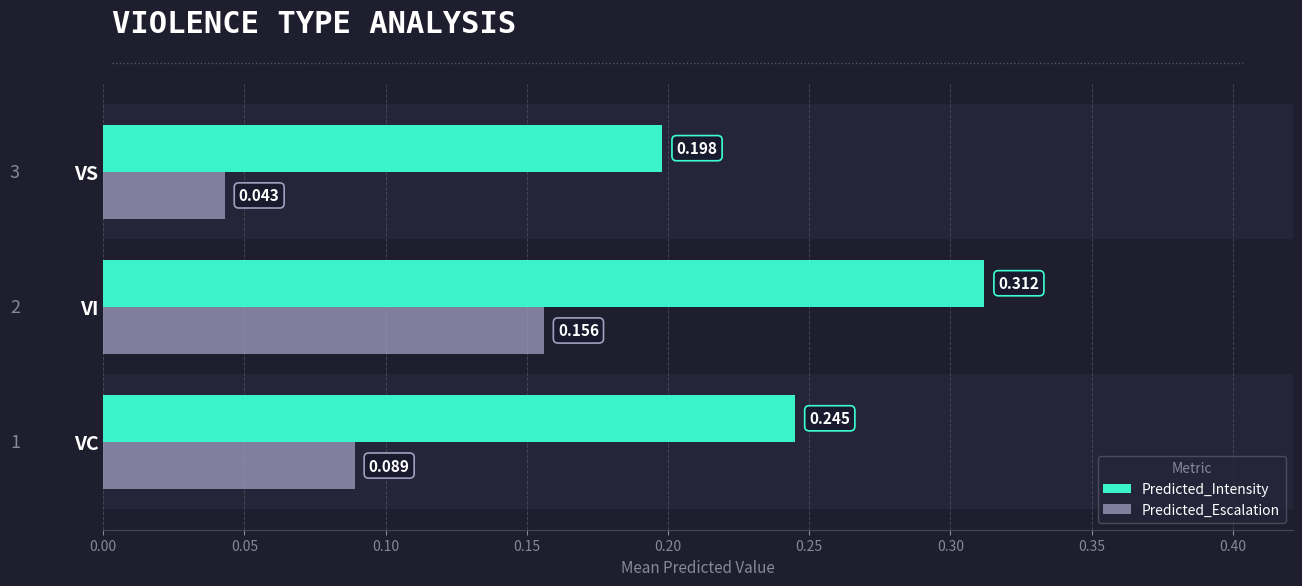

Which series has the largest total across all categories?

Predicted_Intensity